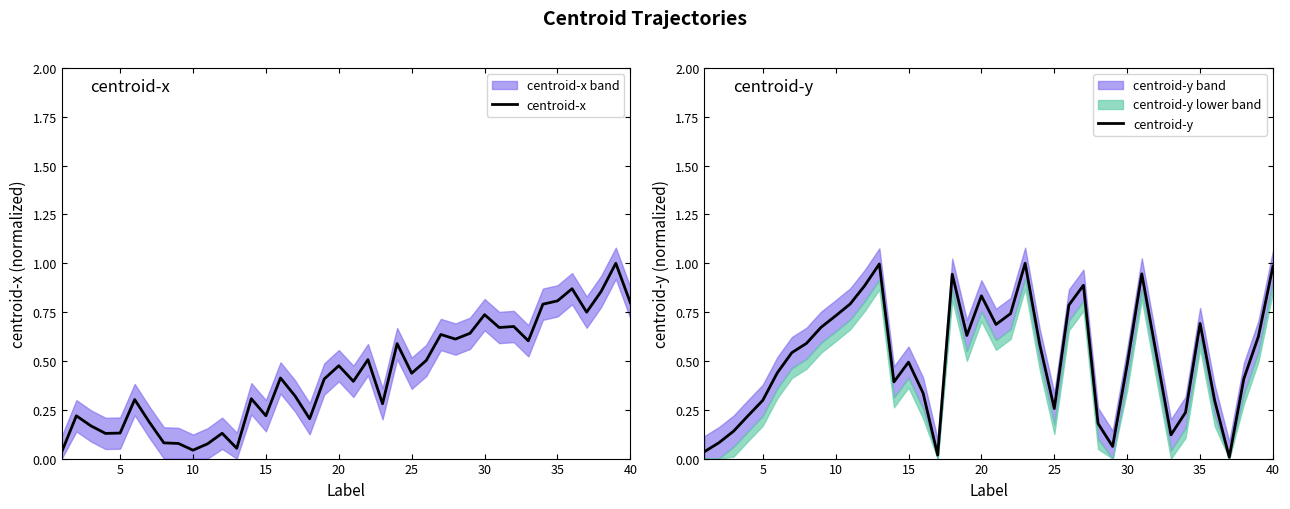

Reading left to right, what are all the values shown in this chart?

centroid-x: 0.0	0.2	0.2	0.1	0.1	0.3	0.2	0.1	0.1	0.0	0.1	0.1	0.1	0.3	0.2	0.4	0.3	0.2	0.4	0.5	0.4	0.5	0.3	0.6	0.4	0.5	0.6	0.6	0.6	0.7	0.7	0.7	0.6	0.8	0.8	0.9	0.7	0.9	1.0	0.8
centroid-y: 0.0	0.1	0.1	0.2	0.3	0.4	0.5	0.6	0.7	0.7	0.8	0.9	1.0	0.4	0.5	0.3	0.0	0.9	0.6	0.8	0.7	0.7	1.0	0.6	0.3	0.8	0.9	0.2	0.1	0.5	0.9	0.5	0.1	0.2	0.7	0.3	0.0	0.4	0.6	1.0